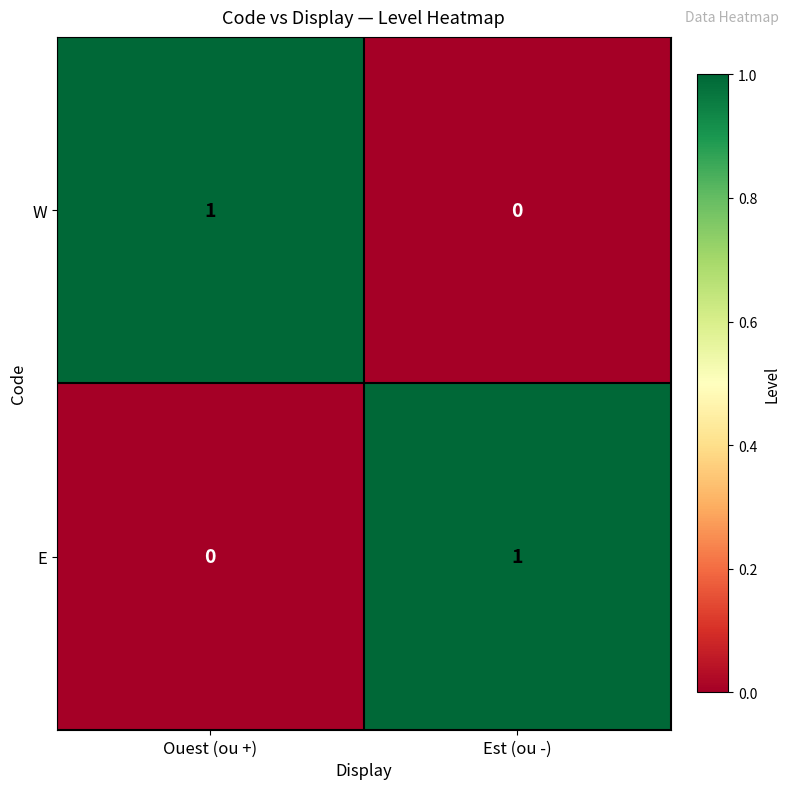

The value of W at Est (ou -) is 0. True or false?

True